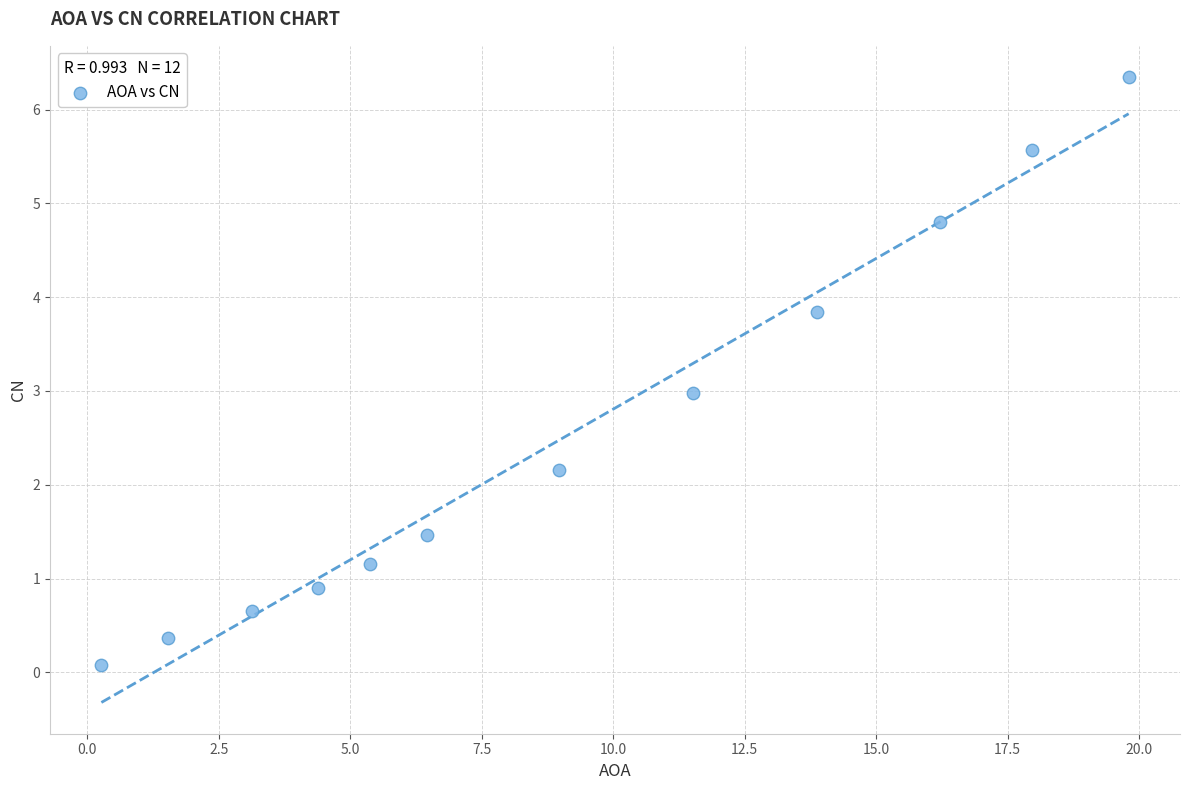

What is the average Y value?

2.5